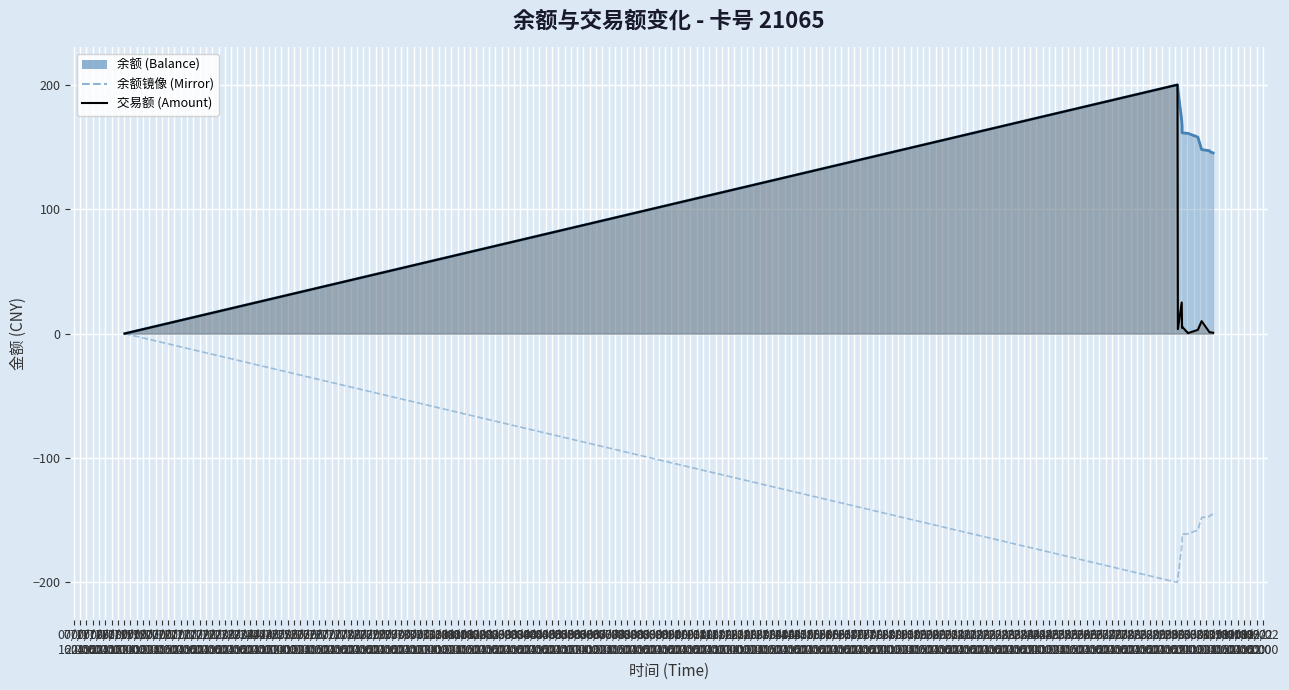

What position from the right is 07/18
22:00?

7